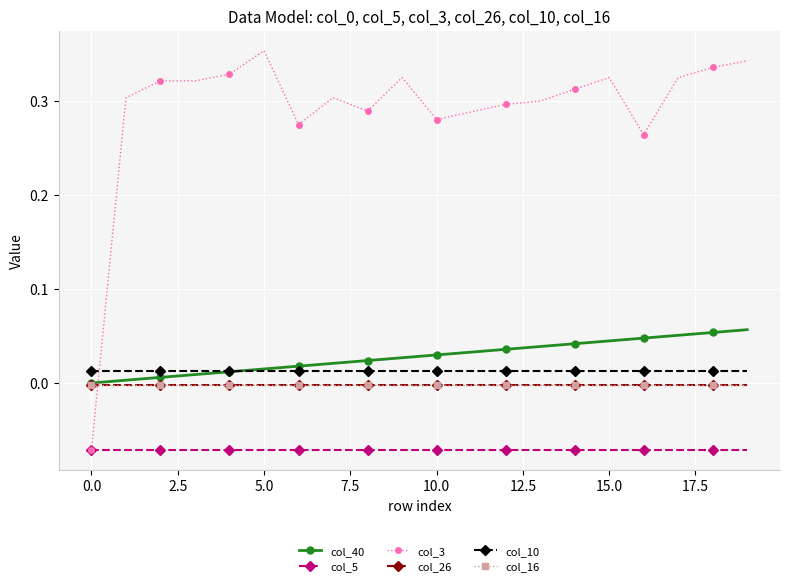

What is the sum of all col_40 values?

0.6